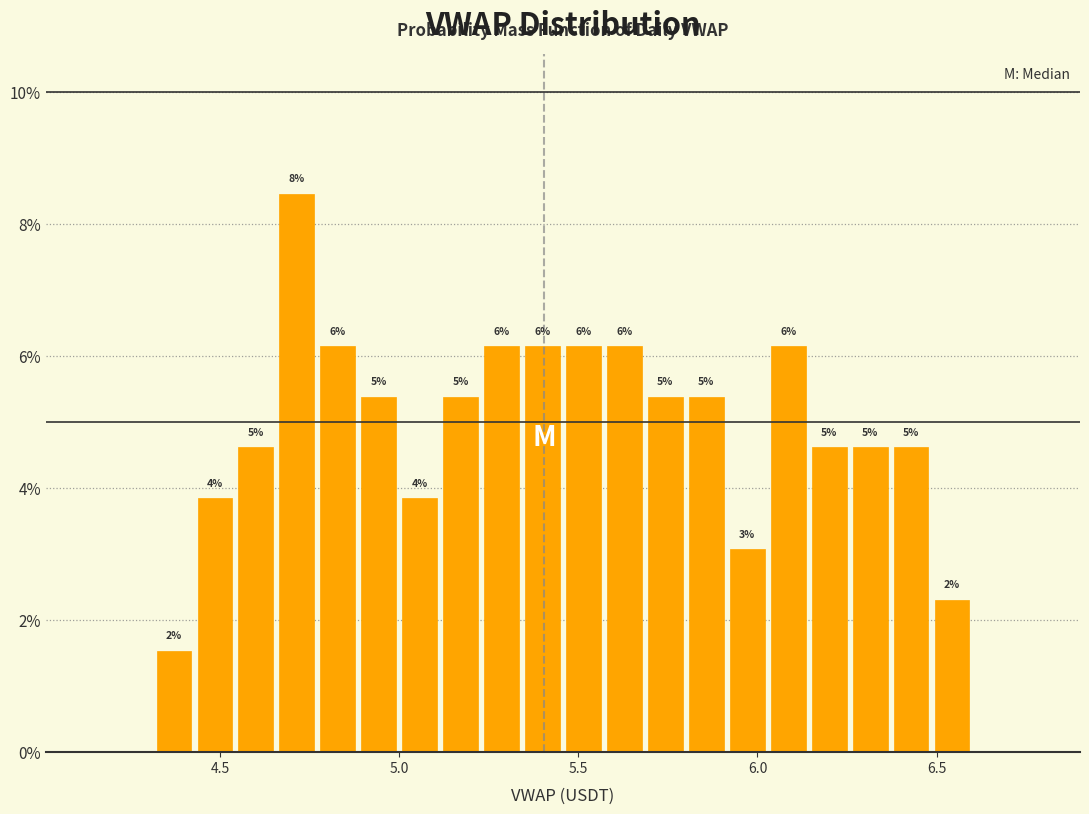

Around what value on the x-axis is the tallest bar? Give the approximate position of its centre, as read against the axis.

4.70